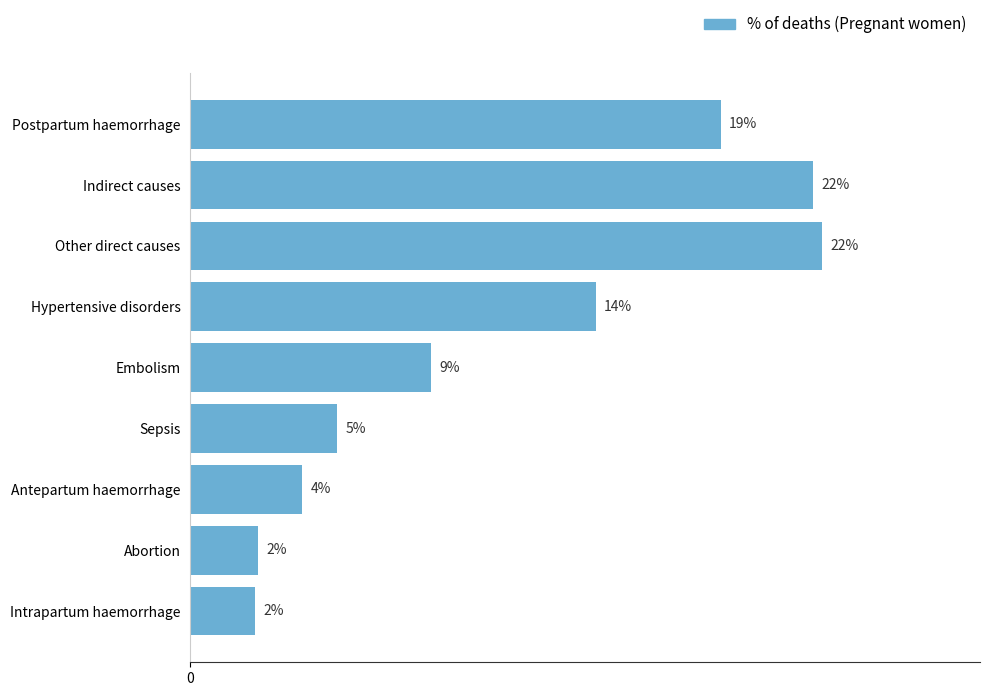

Does the chart contain any negative values?

No